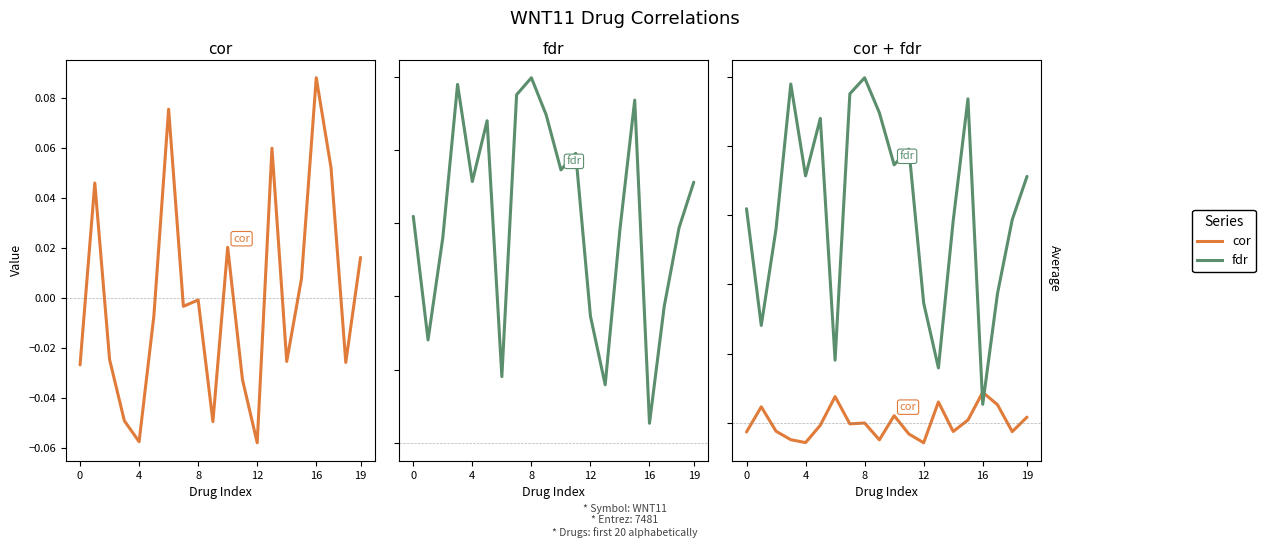

How many times do fdr and cor cross each other?

2